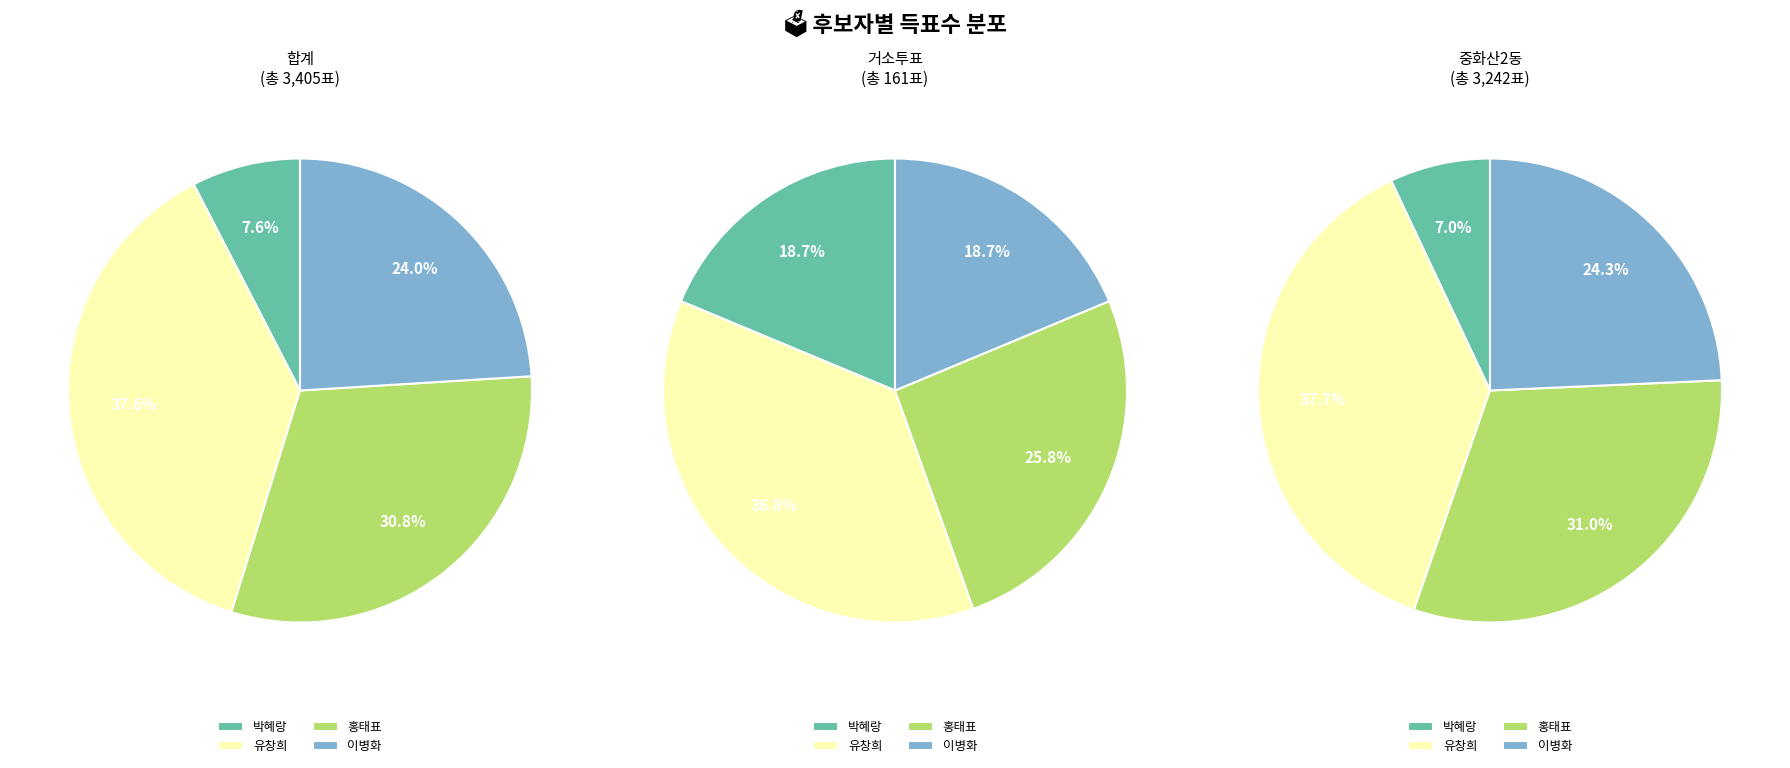

True or false: 합계 accounts for 64% of the total.

False